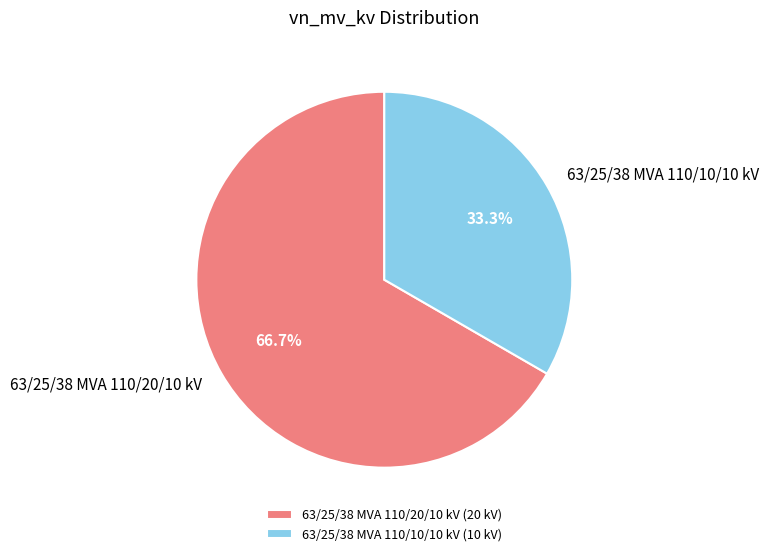

What is the smallest slice in the pie chart?

63/25/38 MVA 110/10/10 kV